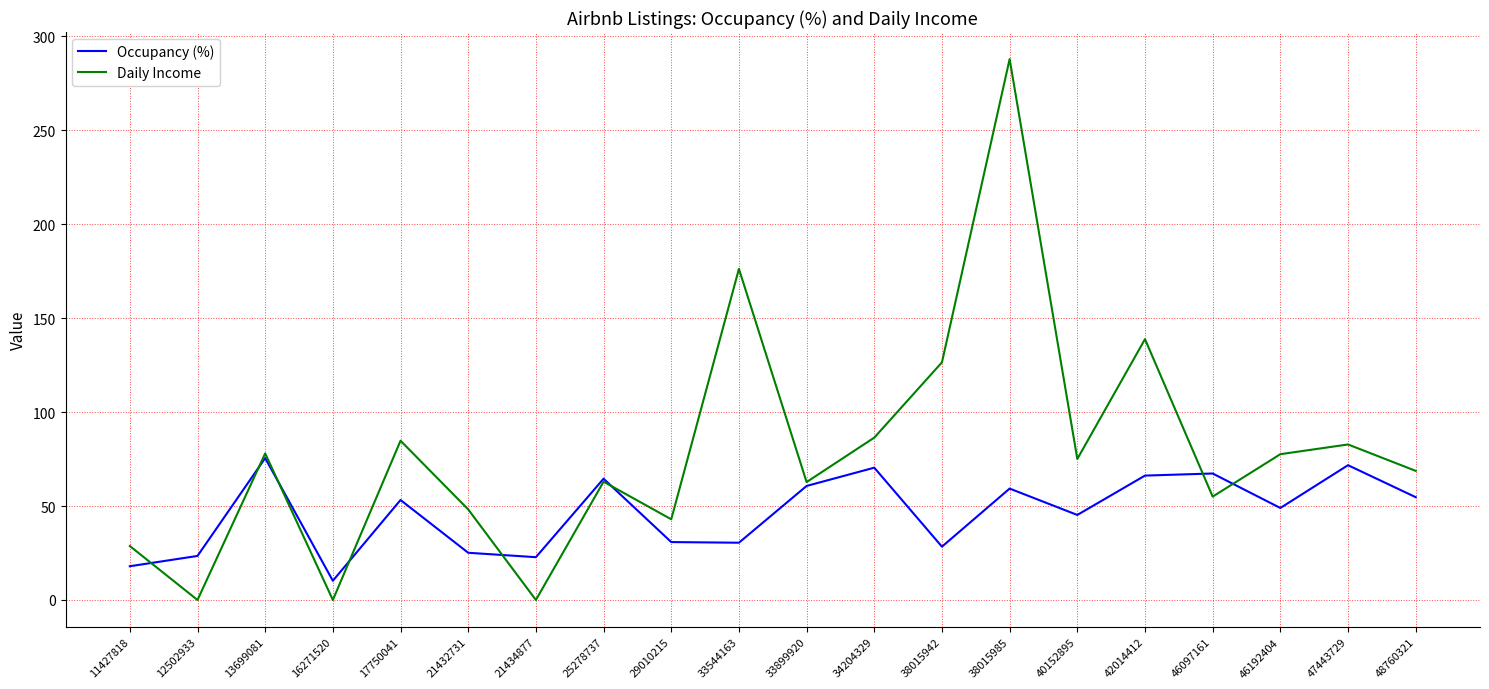

The Occupancy (%) series shows 30.8 at 29010215. True or false?

True